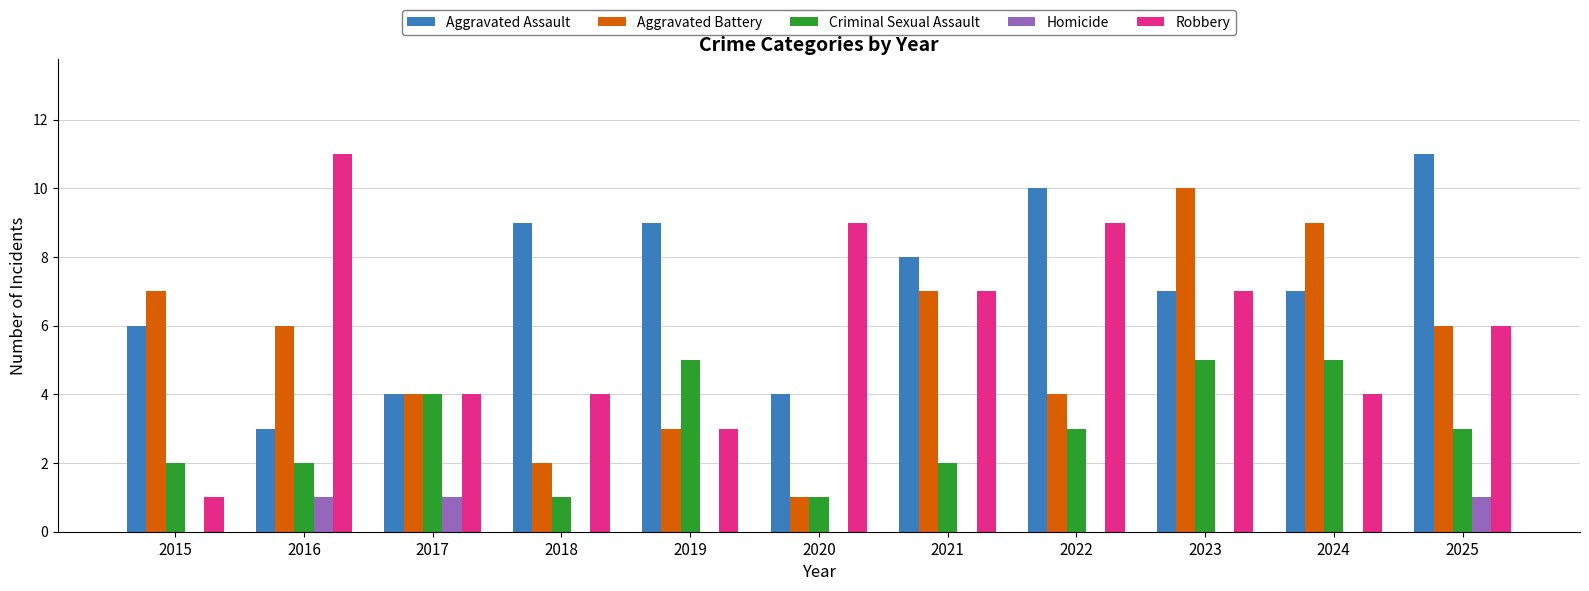

Count the number of data series in this chart.

5